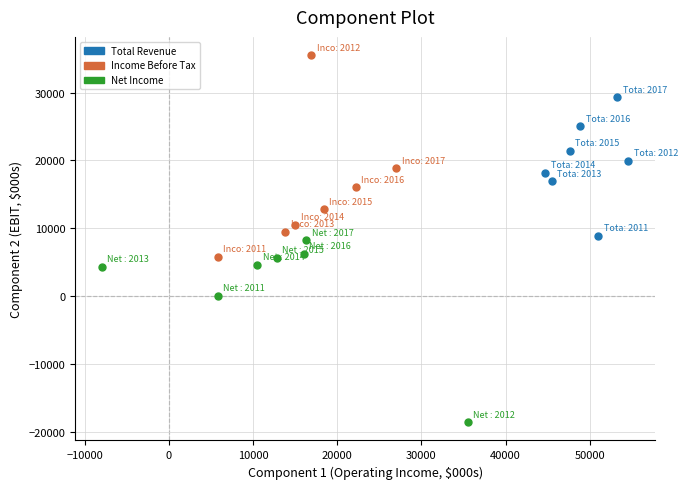

Which series reaches the maximum Y coordinate?

Income Before Tax